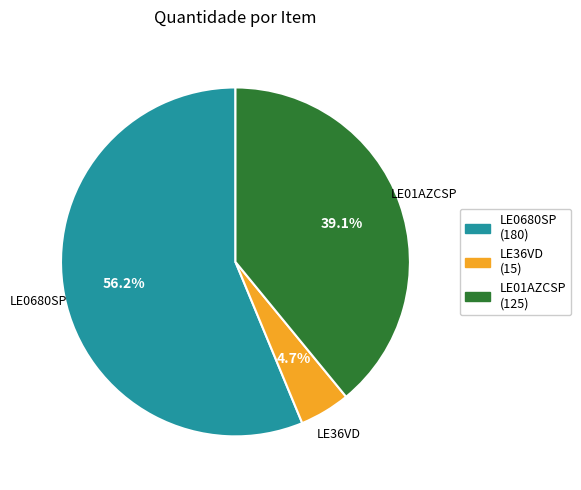

Count the number of slices in the pie.

3